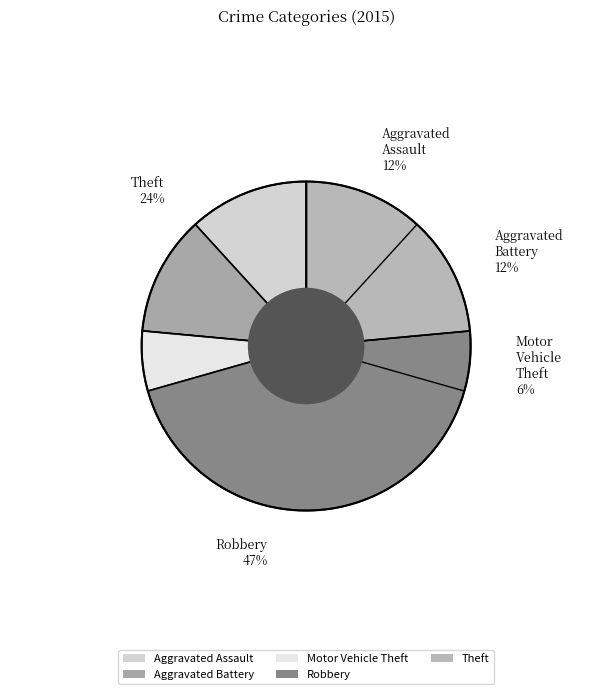

What percentage is NOT represented by Aggravated Battery?

88.2%